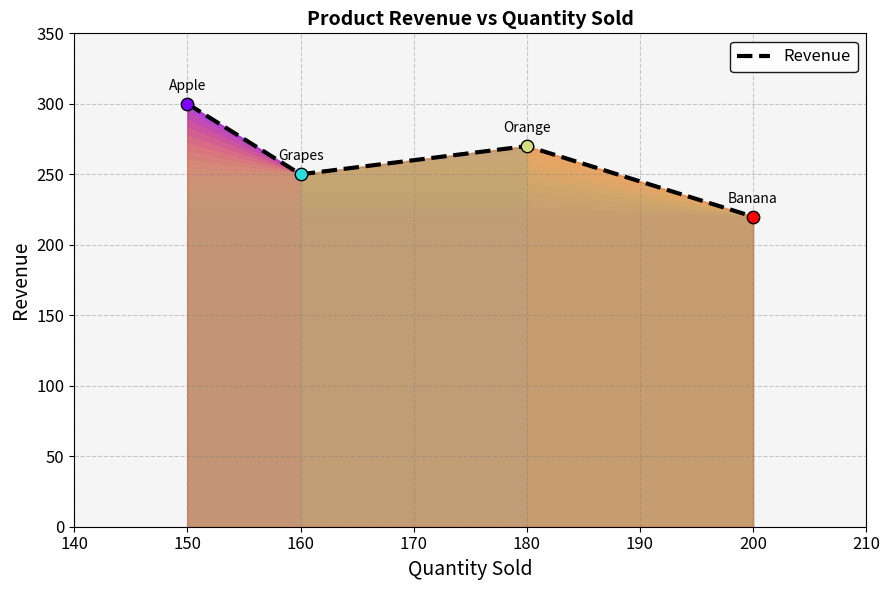

Between 200 and 180, which is larger?

180